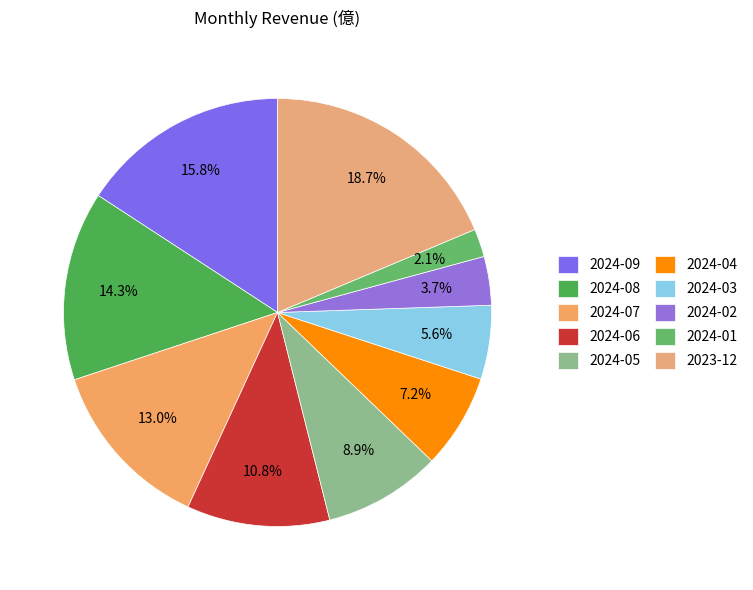

To the nearest percent, what is the difference between the 2024-07 and 2024-03 slice percentages?

7%